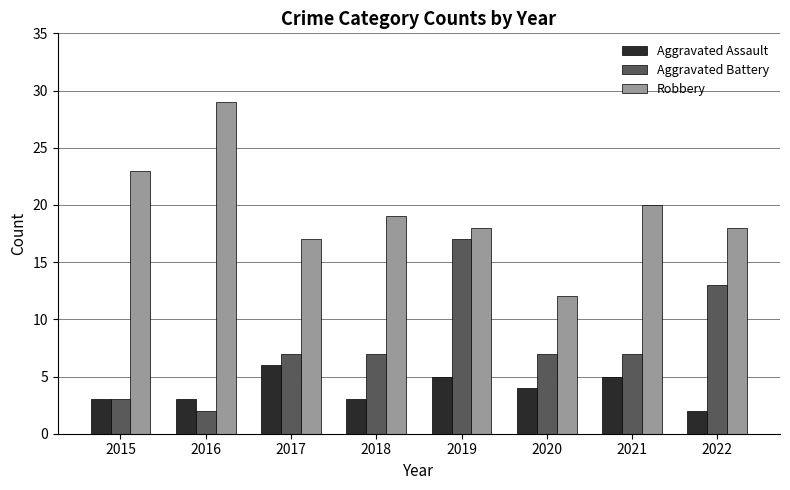

Which series has the widest spread of values?

Robbery